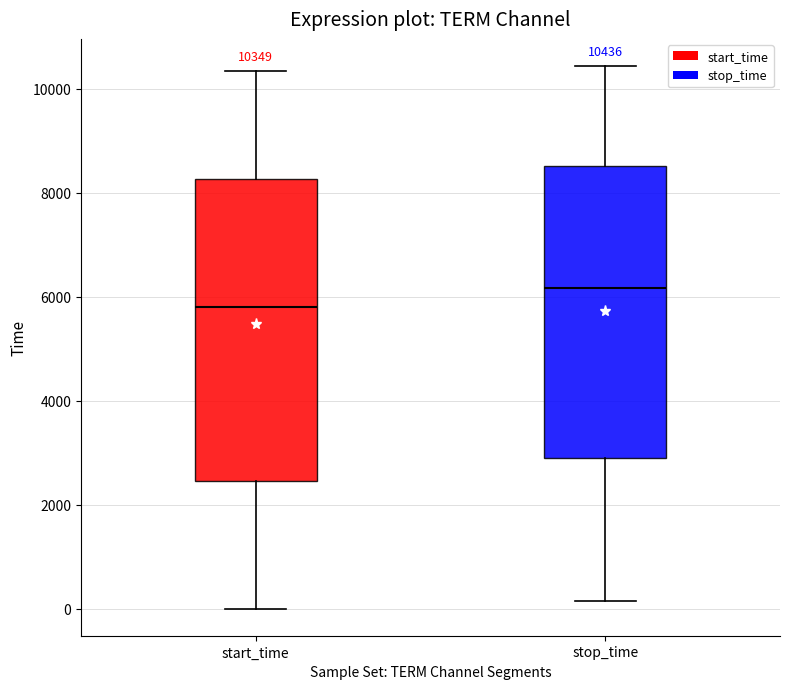

Which box's median line is the lowest?

start_time